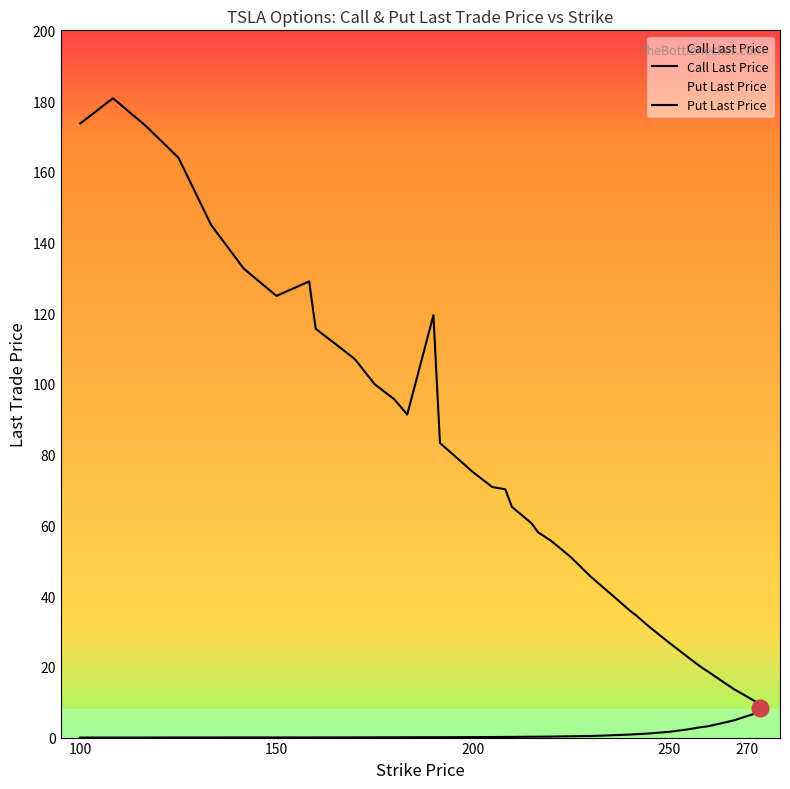

Which series has the widest spread of values?

Call Last Price